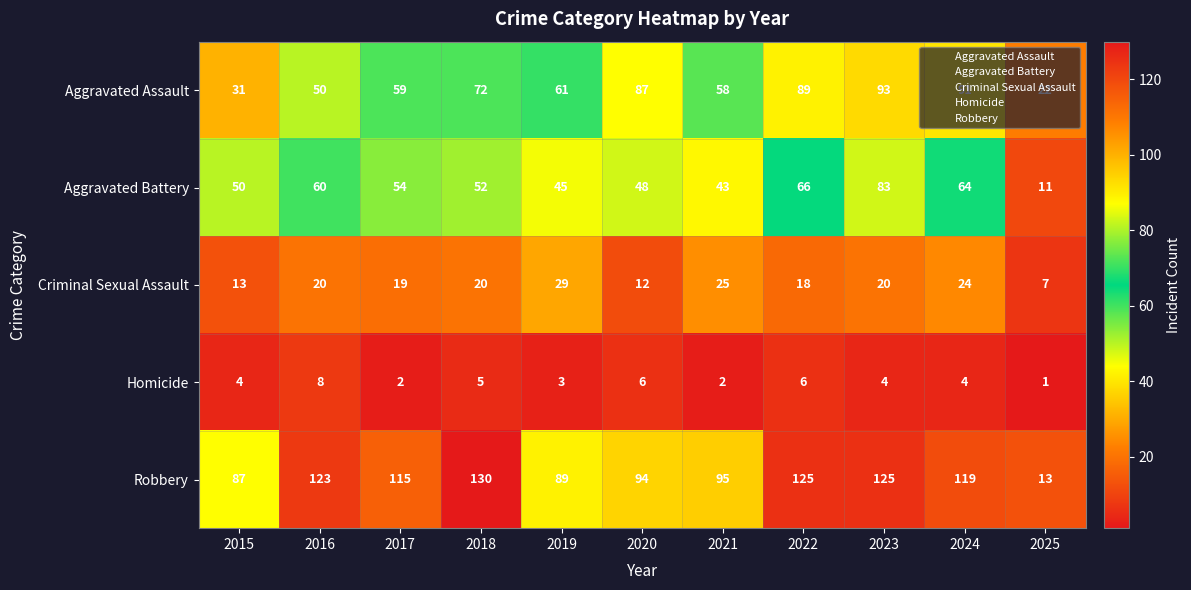

Which series has the widest spread of values?

Robbery